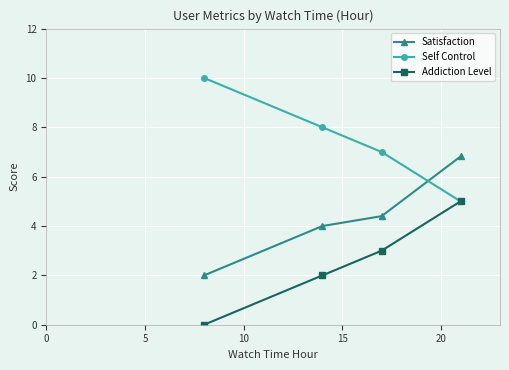

True or false: Addiction Level has more than 1 points higher than both neighbors.

False